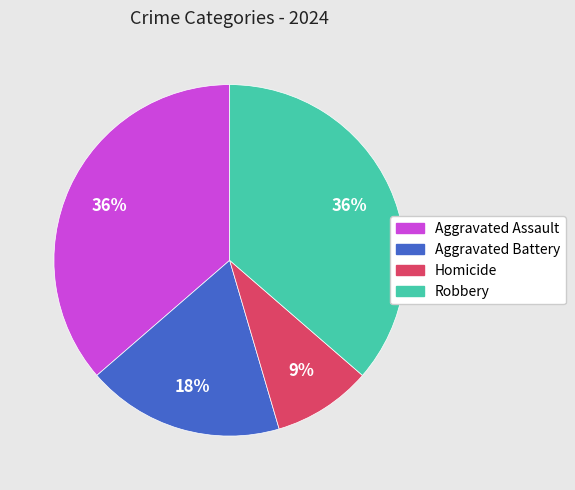

To the nearest percent, what is the combined percentage of Homicide and Aggravated Battery?

27%